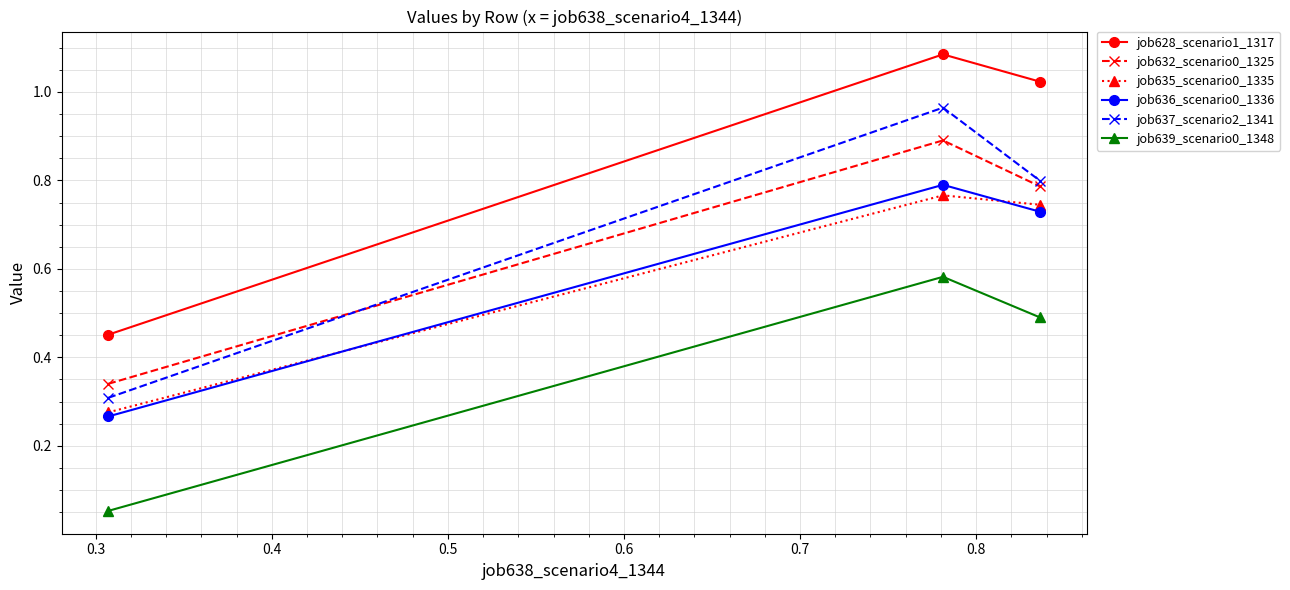

At how many categories does at least one series exceed 0?

3